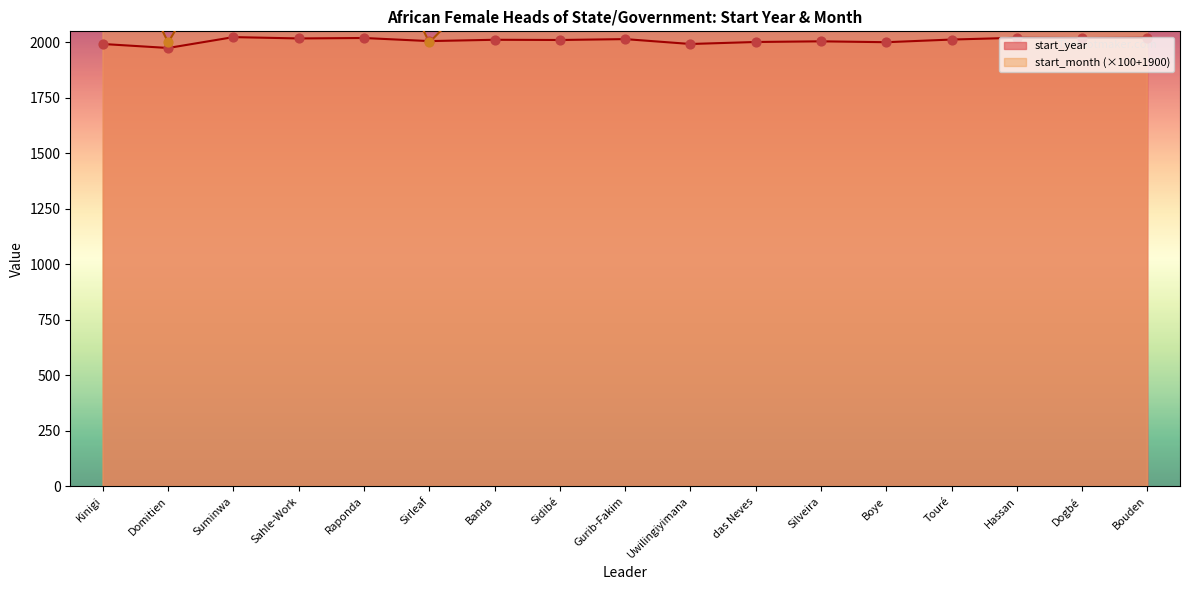

At which category is the sum across all series the highest?

Bouden